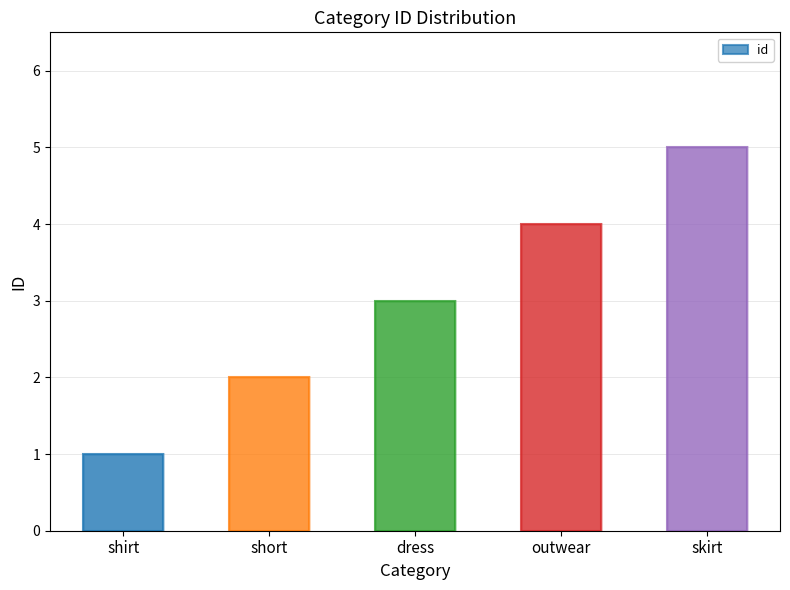

What is the value of the 2nd bar from the left?

2